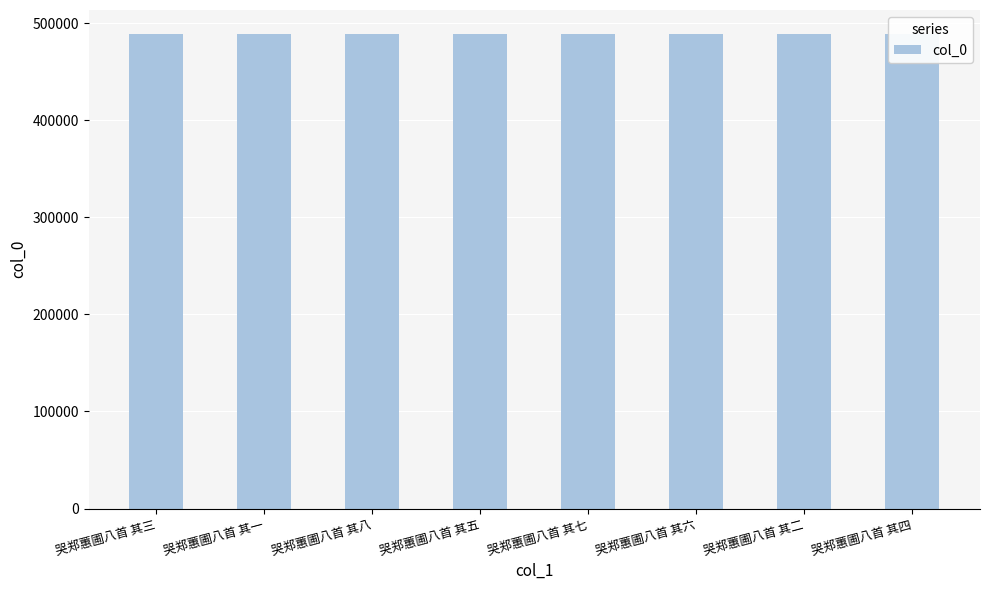

The value at 哭郑蕙圃八首 其六 is 309601. True or false?

False